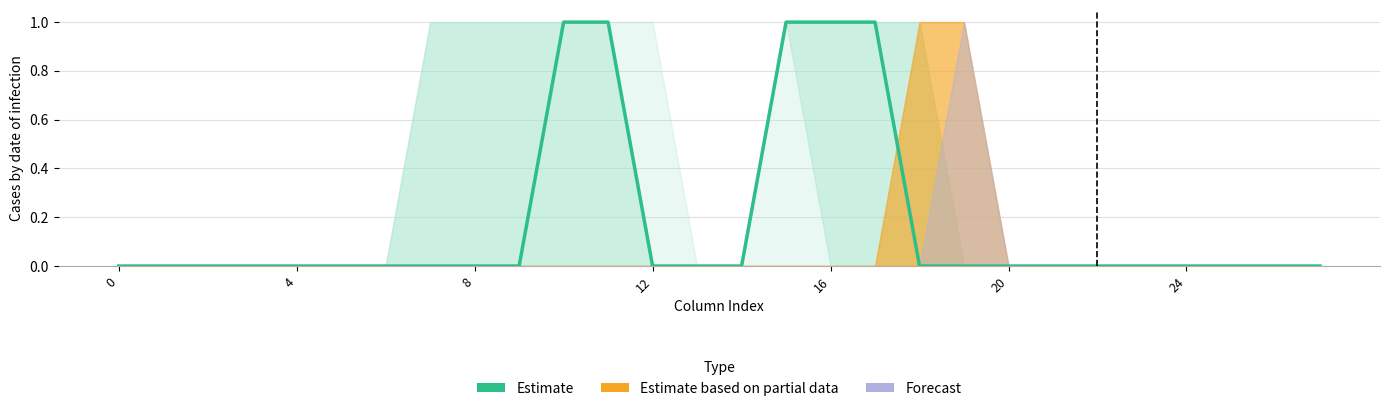

How many categories are shown in the chart?

28